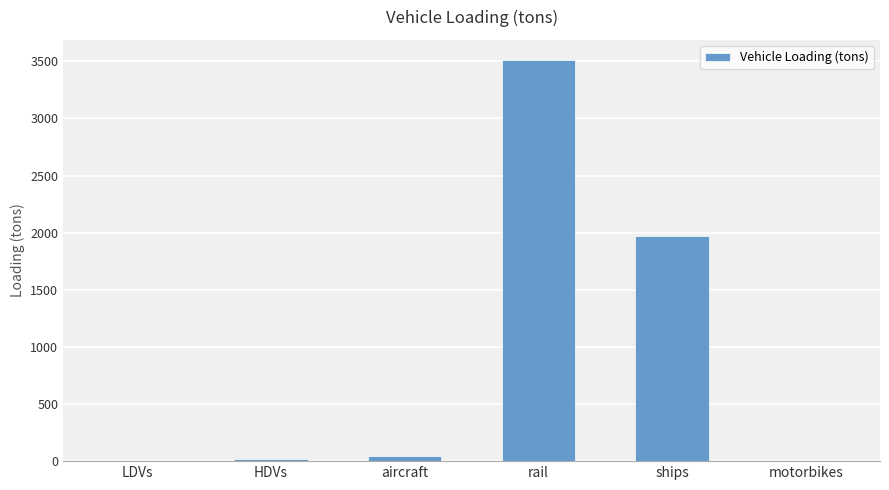

Which has a higher value, rail or motorbikes?

rail